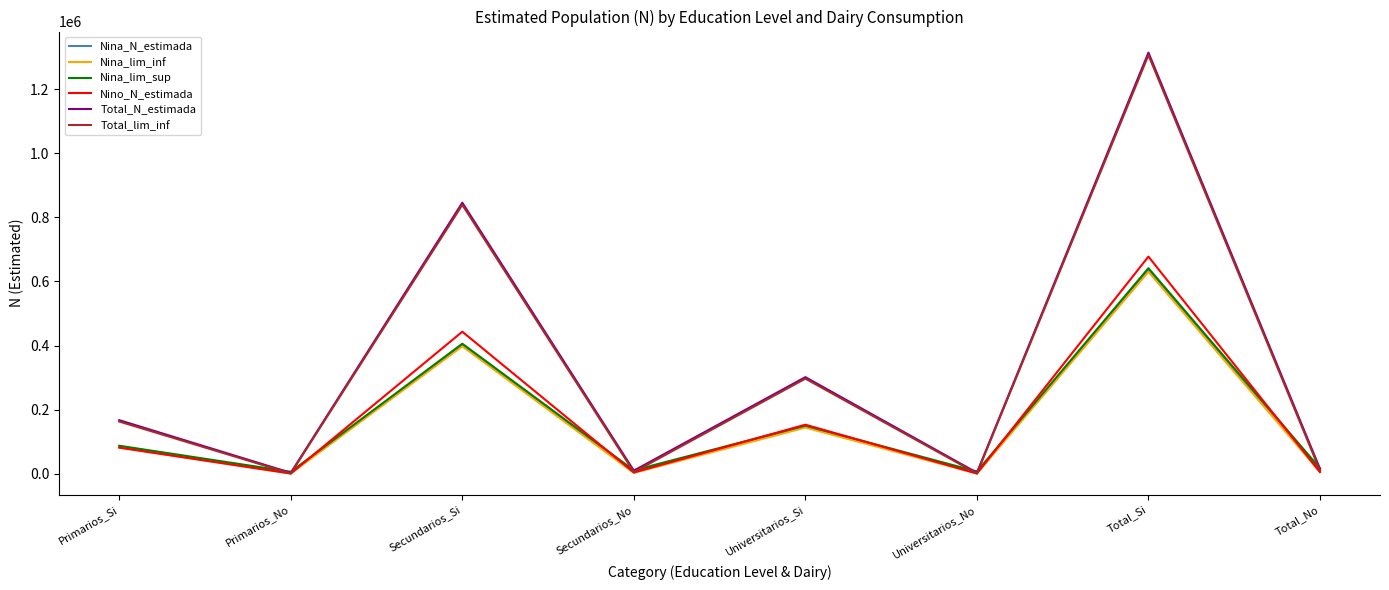

Is the value of Total_N_estimada at Universitarios_No greater than the value of Nina_lim_sup at Primarios_Si?

No